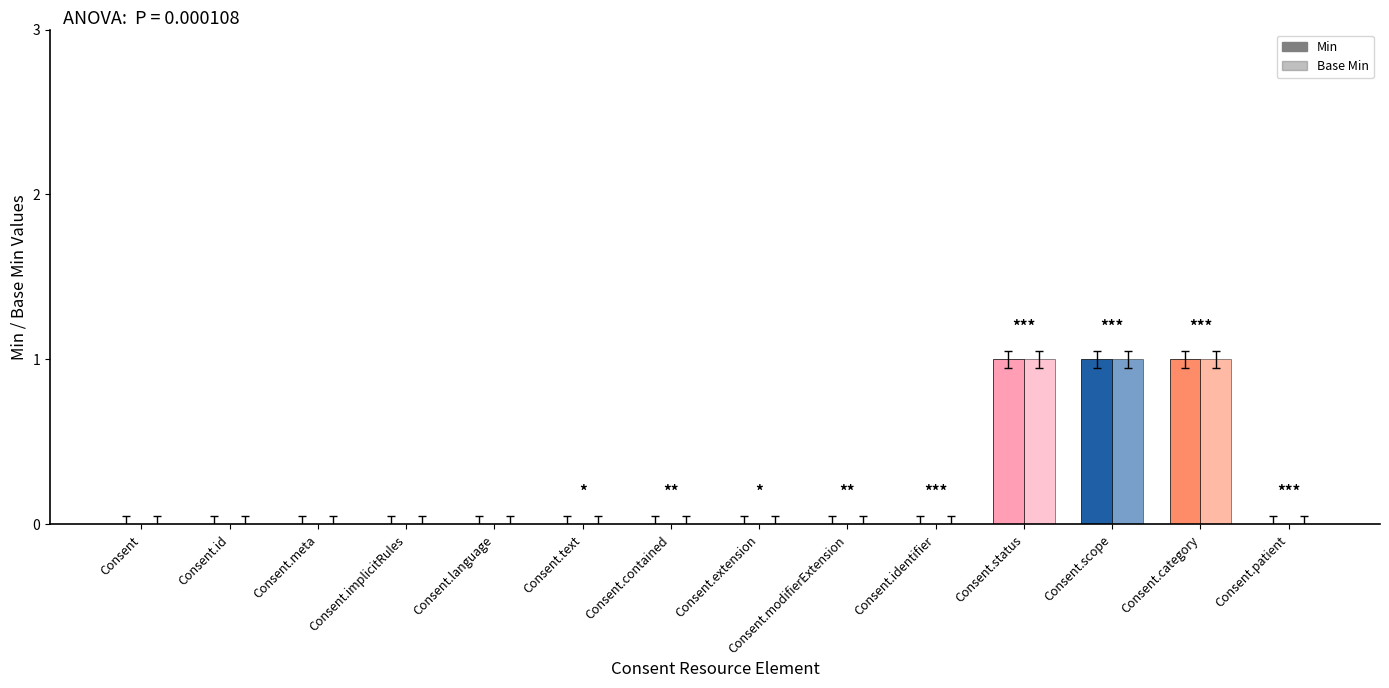

Which has a higher value, Consent or Consent.language?

Consent